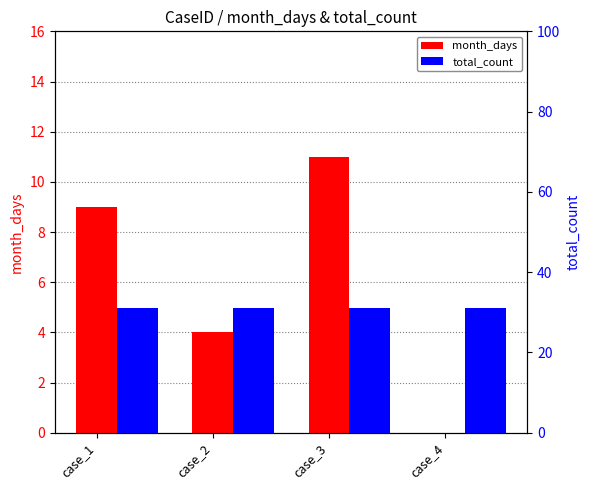

Rank the series by their average value, from highest to lowest.

total_count, month_days